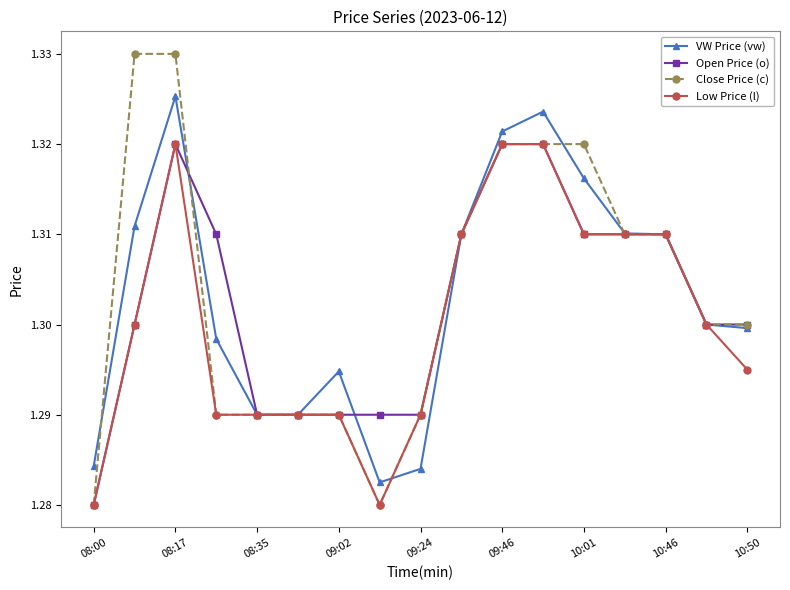

Which series has the widest spread of values?

Close Price (c)